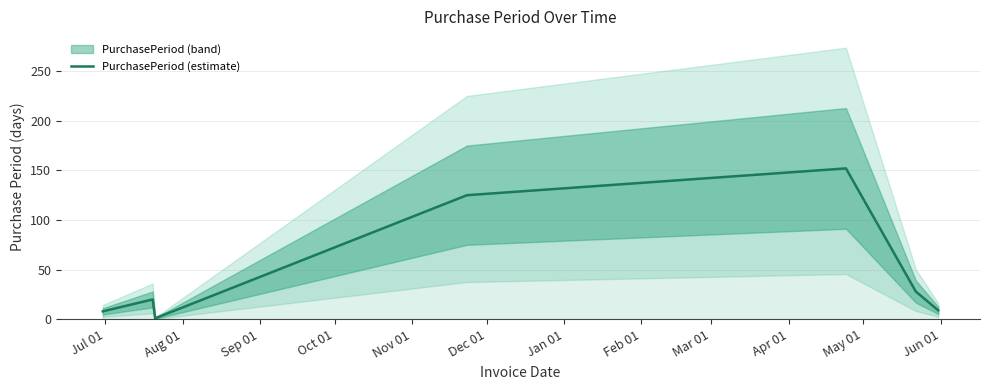

What is the maximum value for PurchasePeriod (estimate)?

152